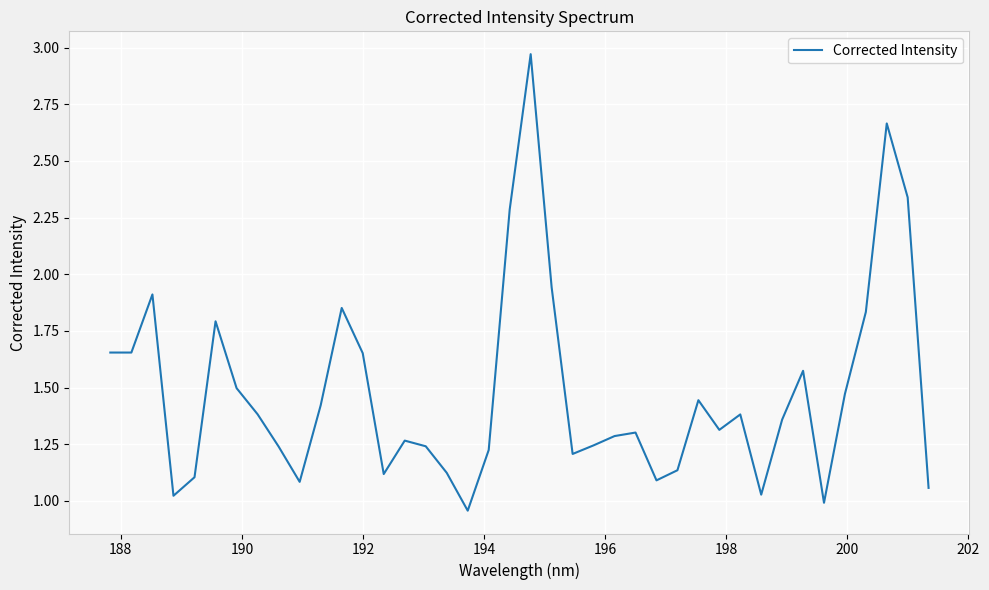

How many lines are shown in the chart?

1